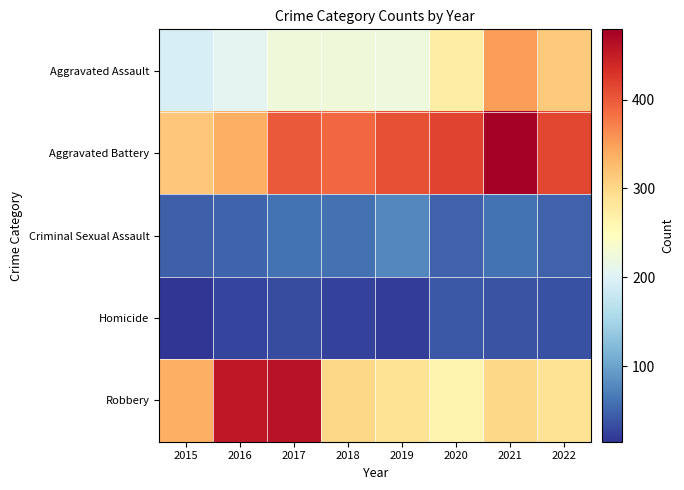

Rank the series by their maximum value, from highest to lowest.

Aggravated Battery, Robbery, Aggravated Assault, Criminal Sexual Assault, Homicide